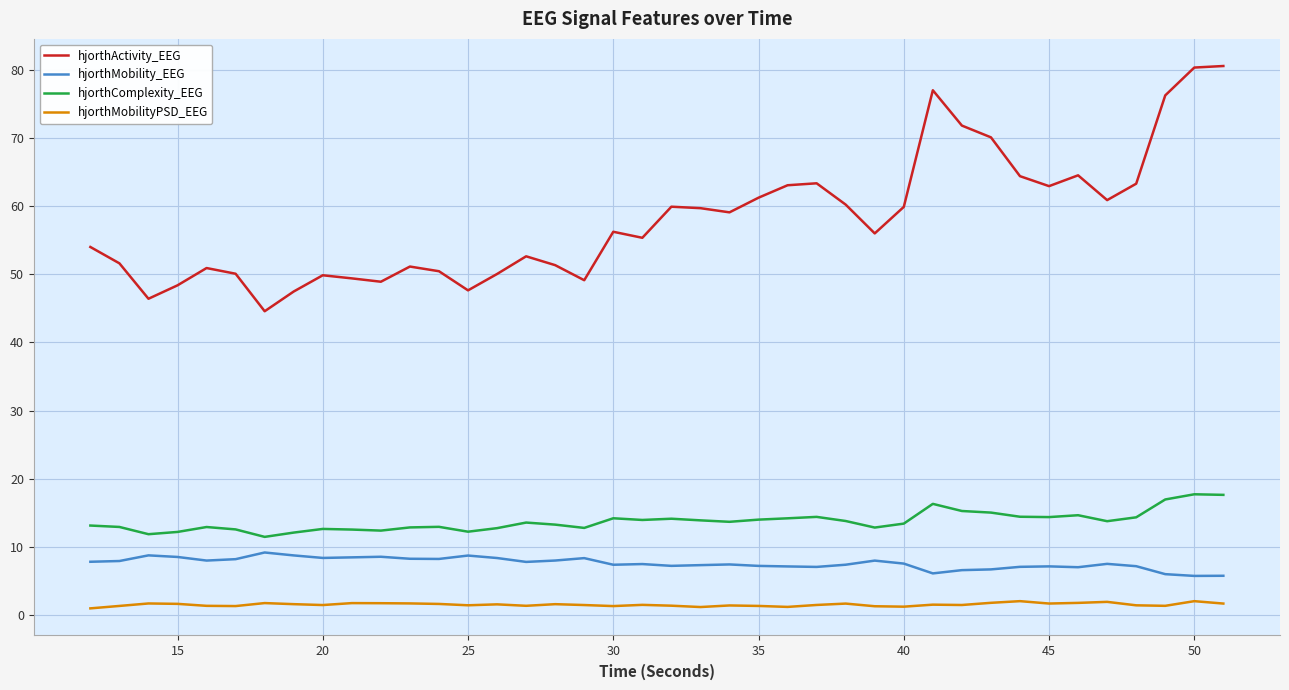

What is the minimum value for hjorthComplexity_EEG?

11.5